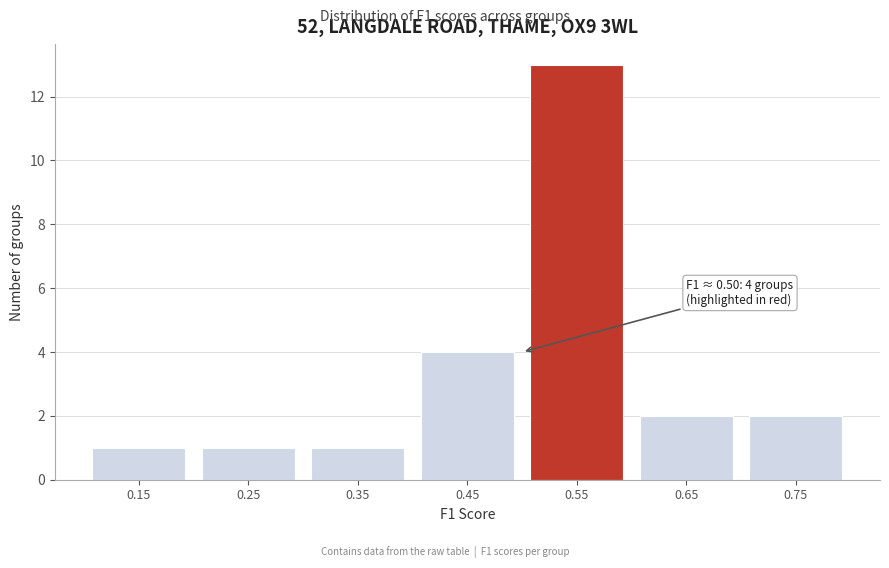

Which range on the x-axis has the tallest bar?

0.5 to 0.6